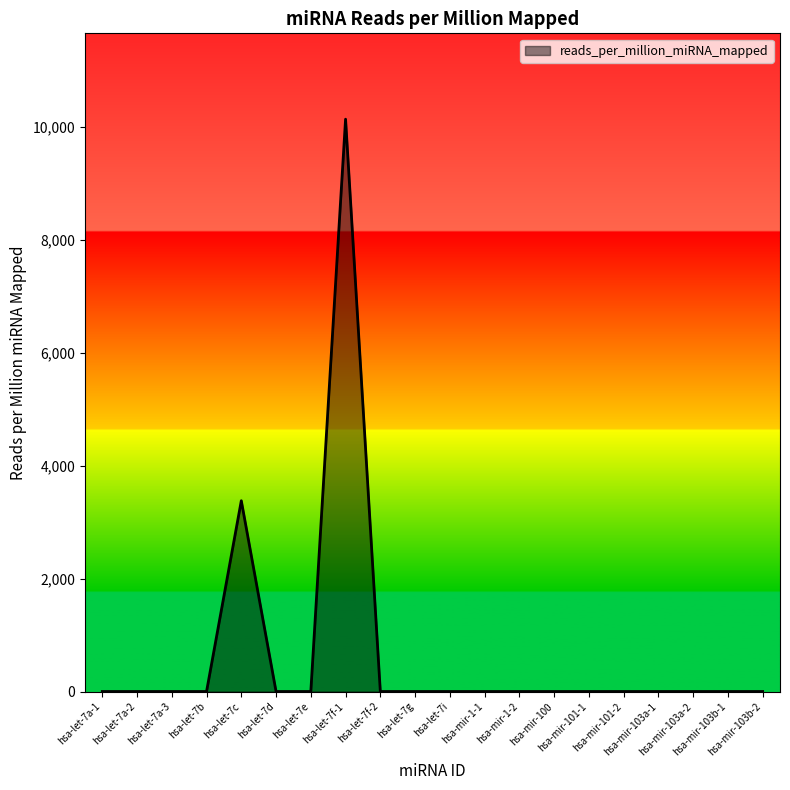

What is the change in value from hsa-let-7f-1 to hsa-mir-100?

-10135.1